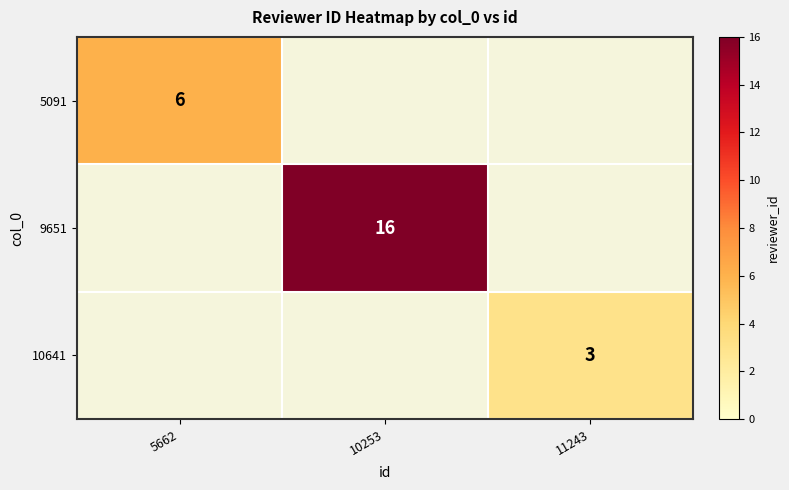

Is it true that 10641 equals 5 at 11243?

False